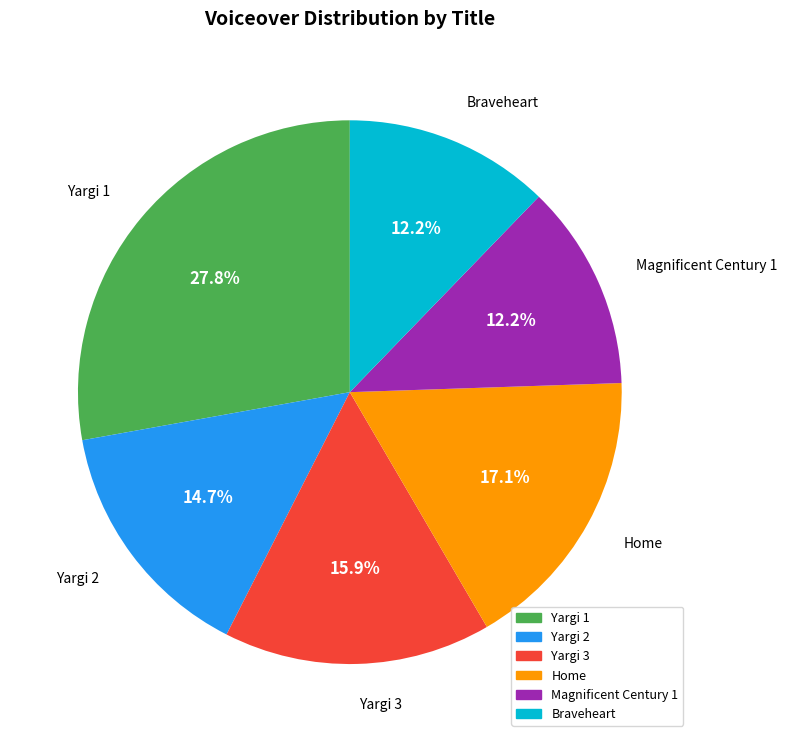

True or false: Home accounts for 30% of the total.

False